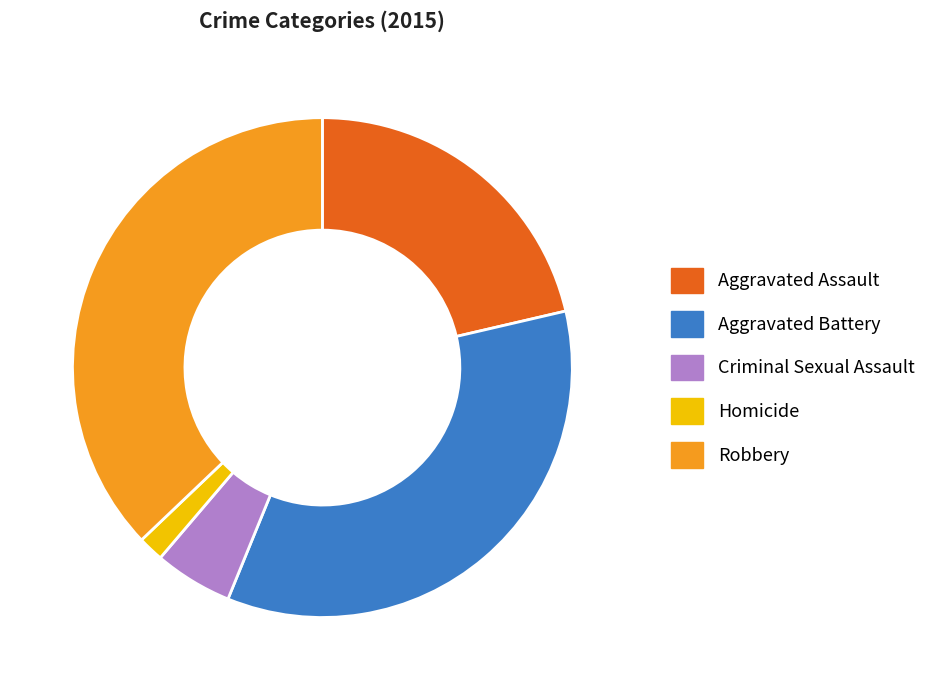

How many segments does this pie chart have?

5